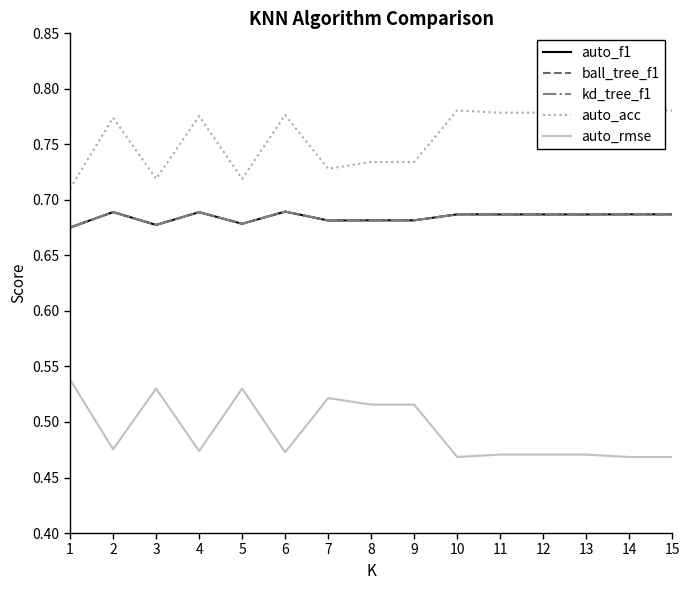

Which series has the widest spread of values?

auto_acc